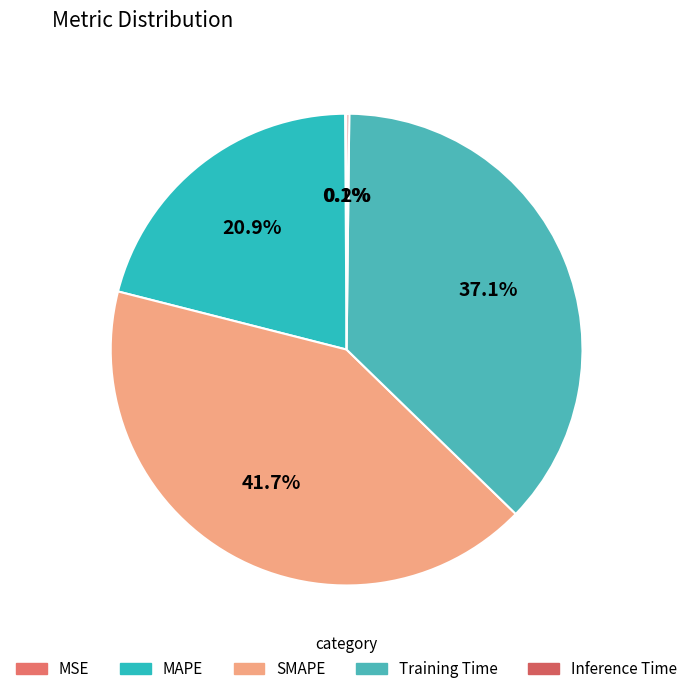

What percentage is the SMAPE slice, to the nearest percent?

42%